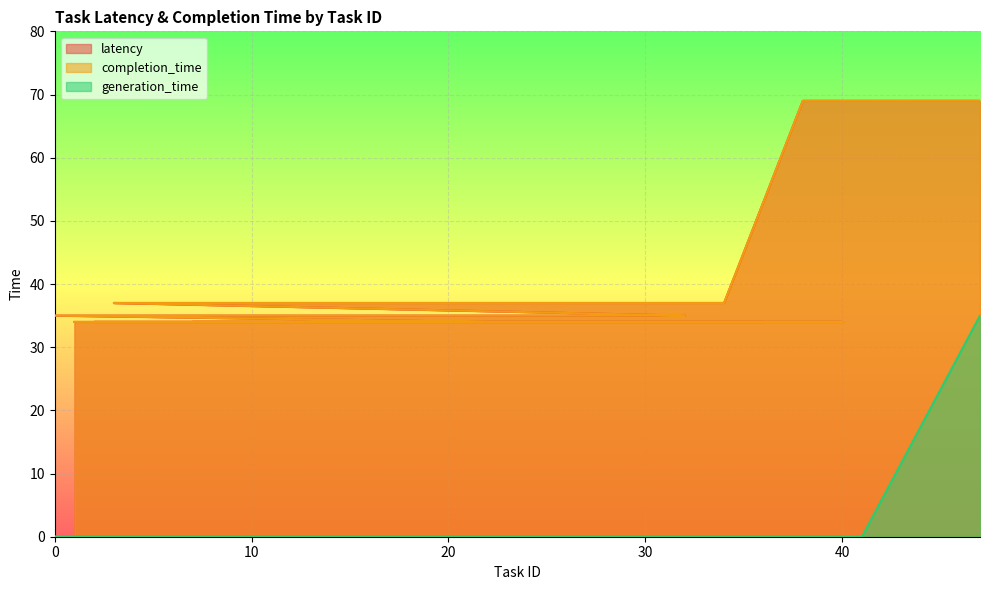

True or false: generation_time and completion_time cross at least once.

False